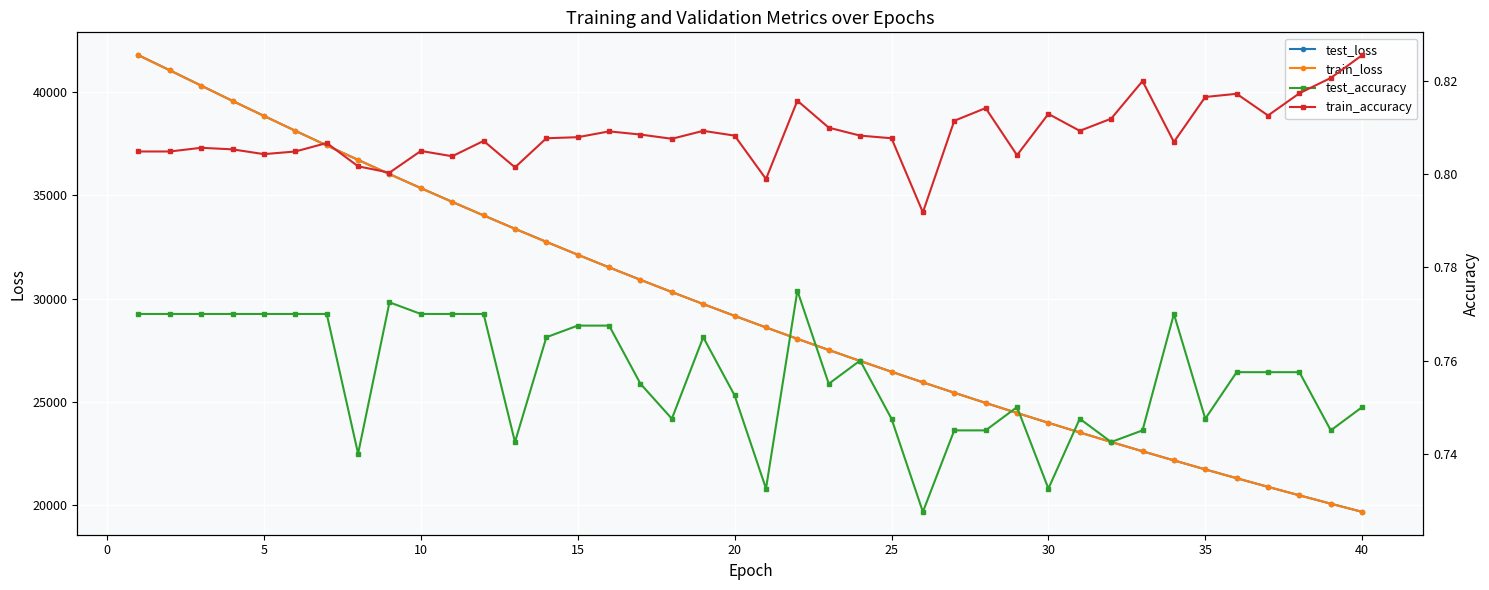

What is the lowest value of the train_loss series?

19673.6